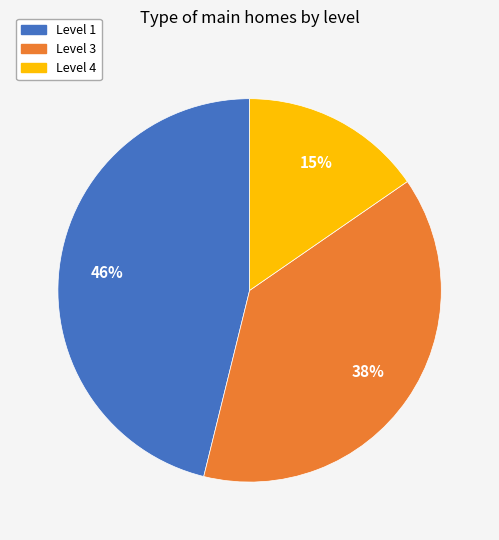

Is there a majority slice in this chart?

No